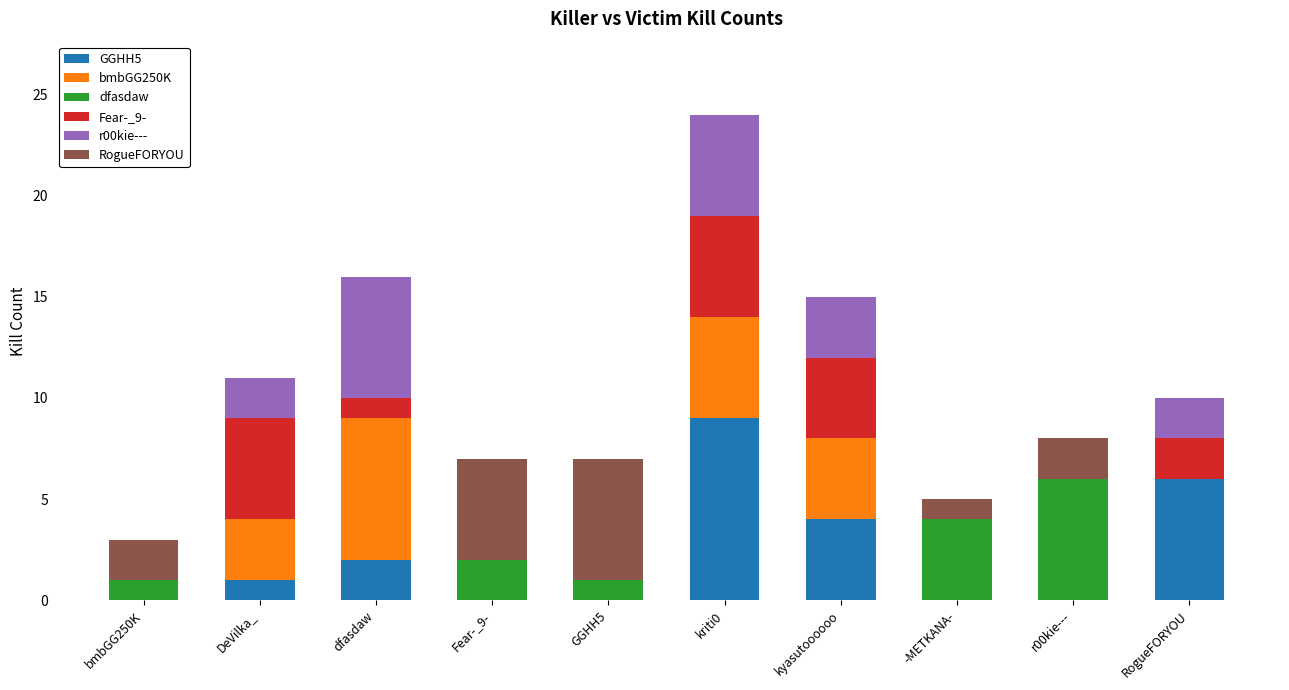

At which category is the sum across all series the highest?

kriti0